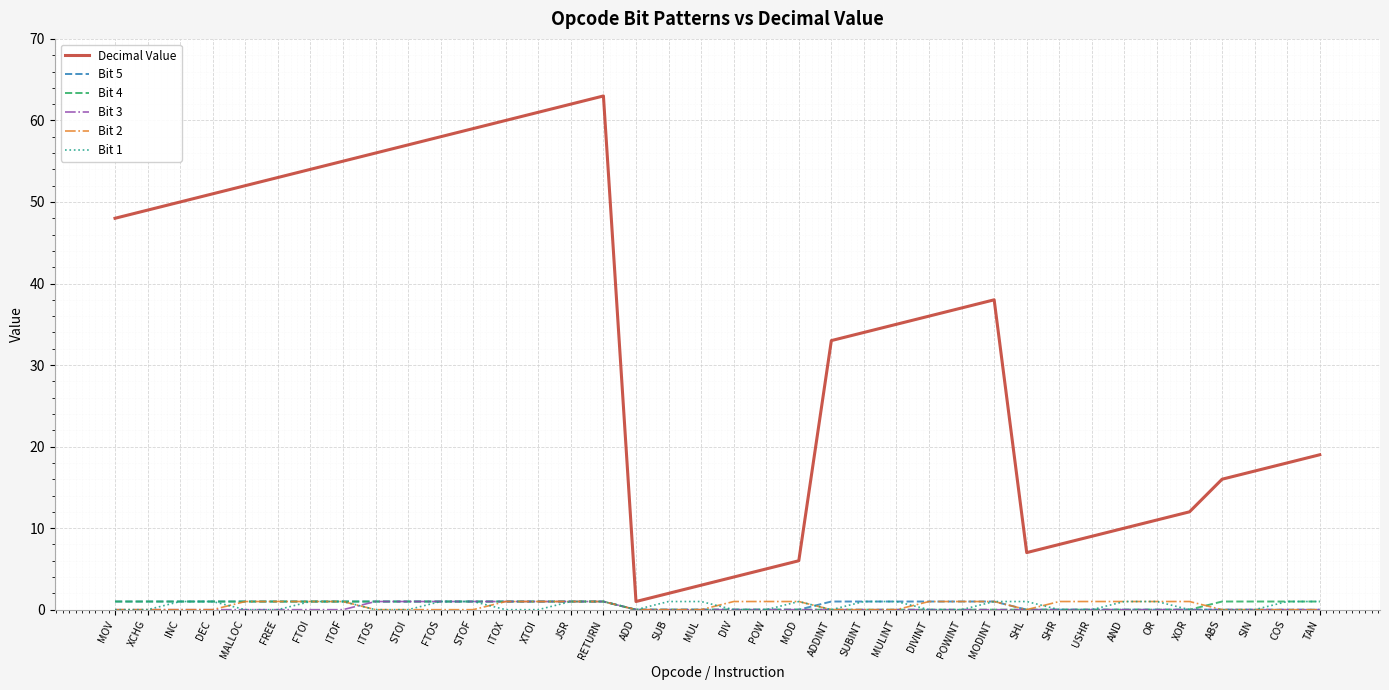

The Bit 4 series shows 0 at MOD. True or false?

True